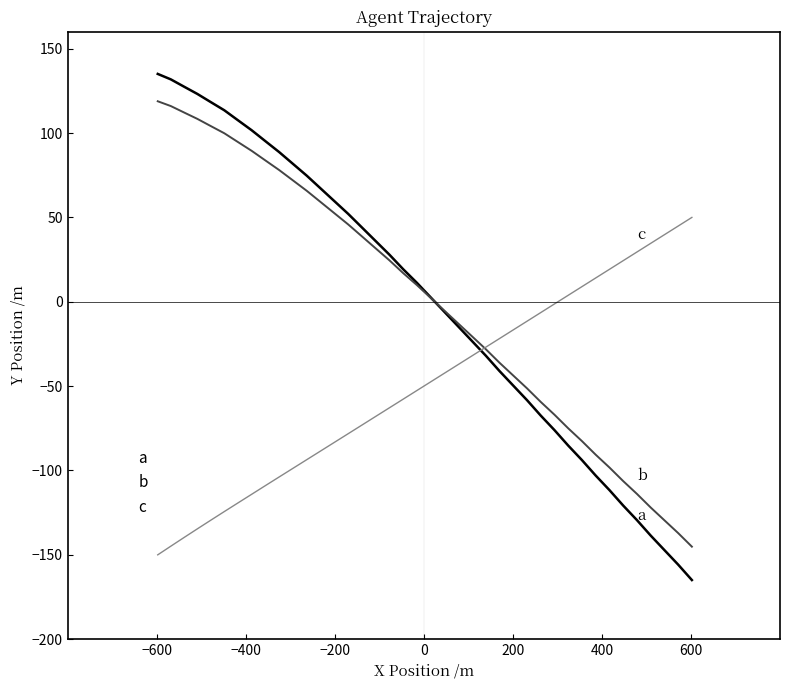

List the series in order of their peak value, lowest first.

c, b, a